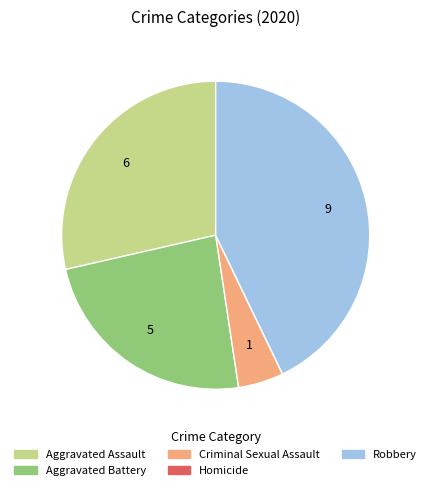

Which category has the biggest portion of the pie?

Robbery